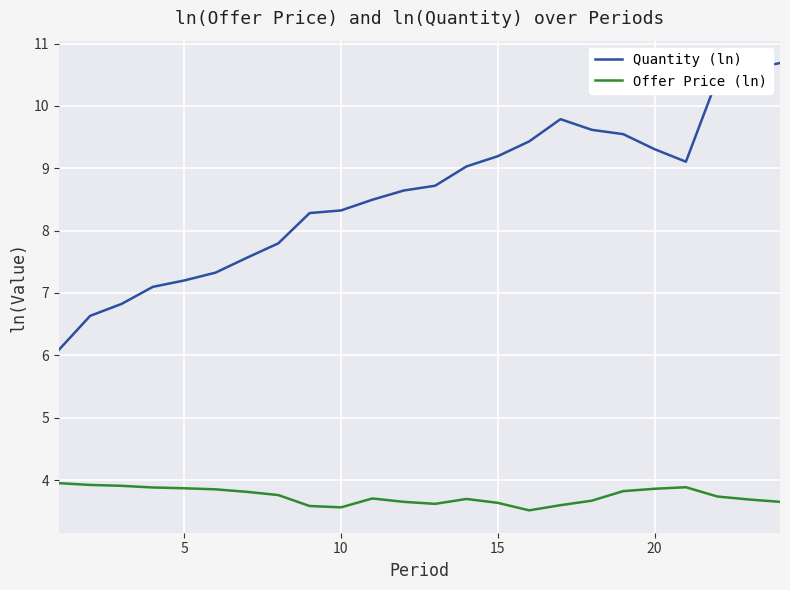

In Quantity (ln), how many points are lower than both neighbors (excluding endpoints)?

1